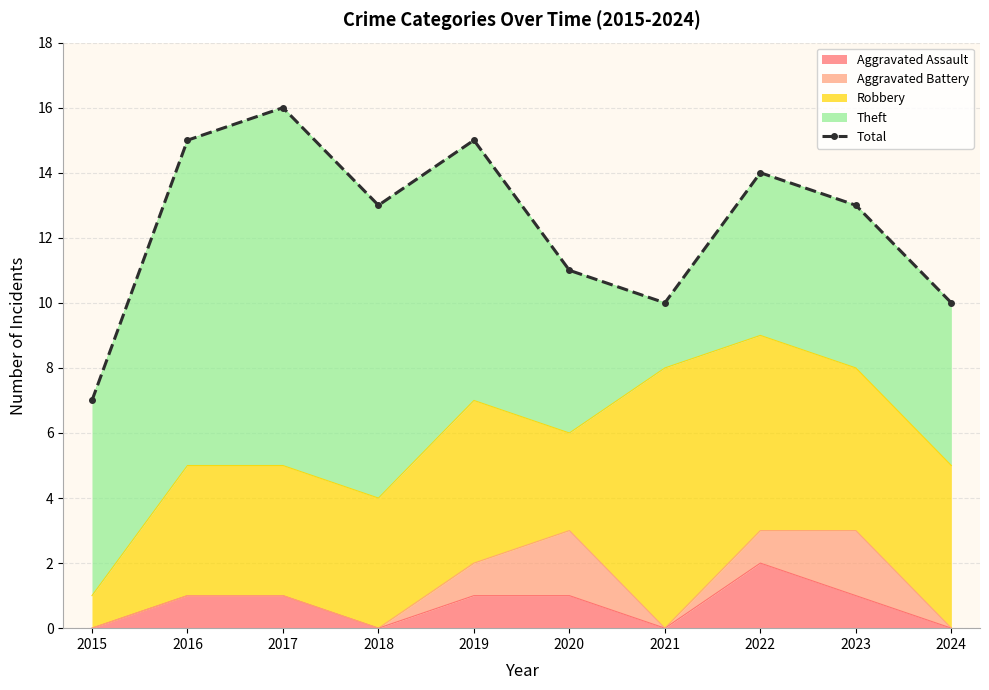

What is the sum of all values?

124